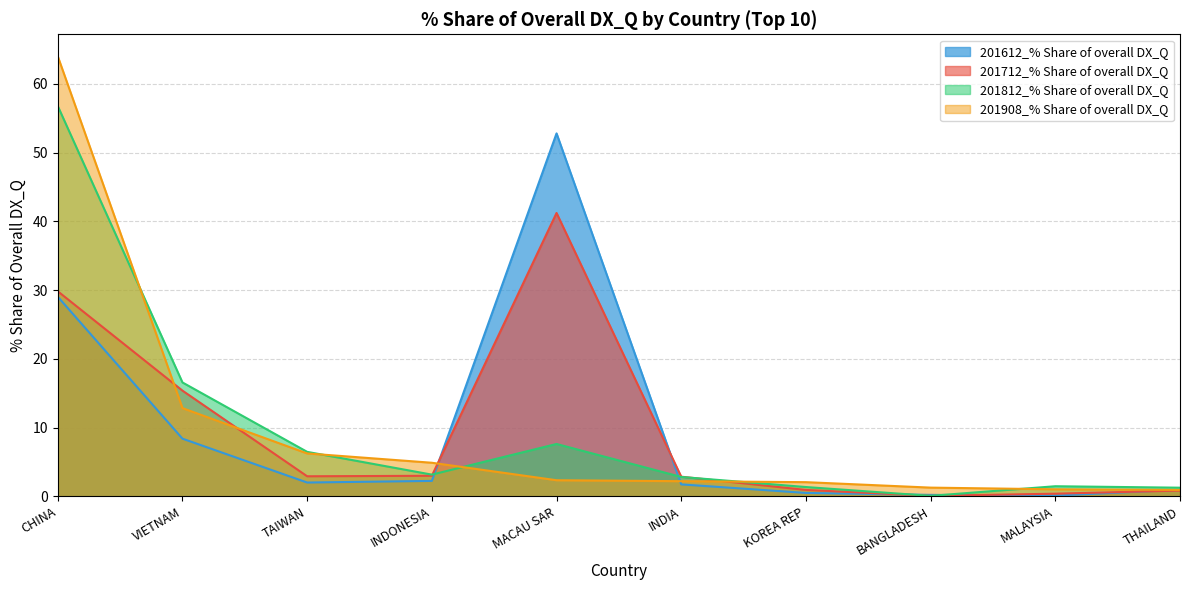

What is the sum of the 201812_% Share values at MACAU SAR and INDONESIA?

10.8